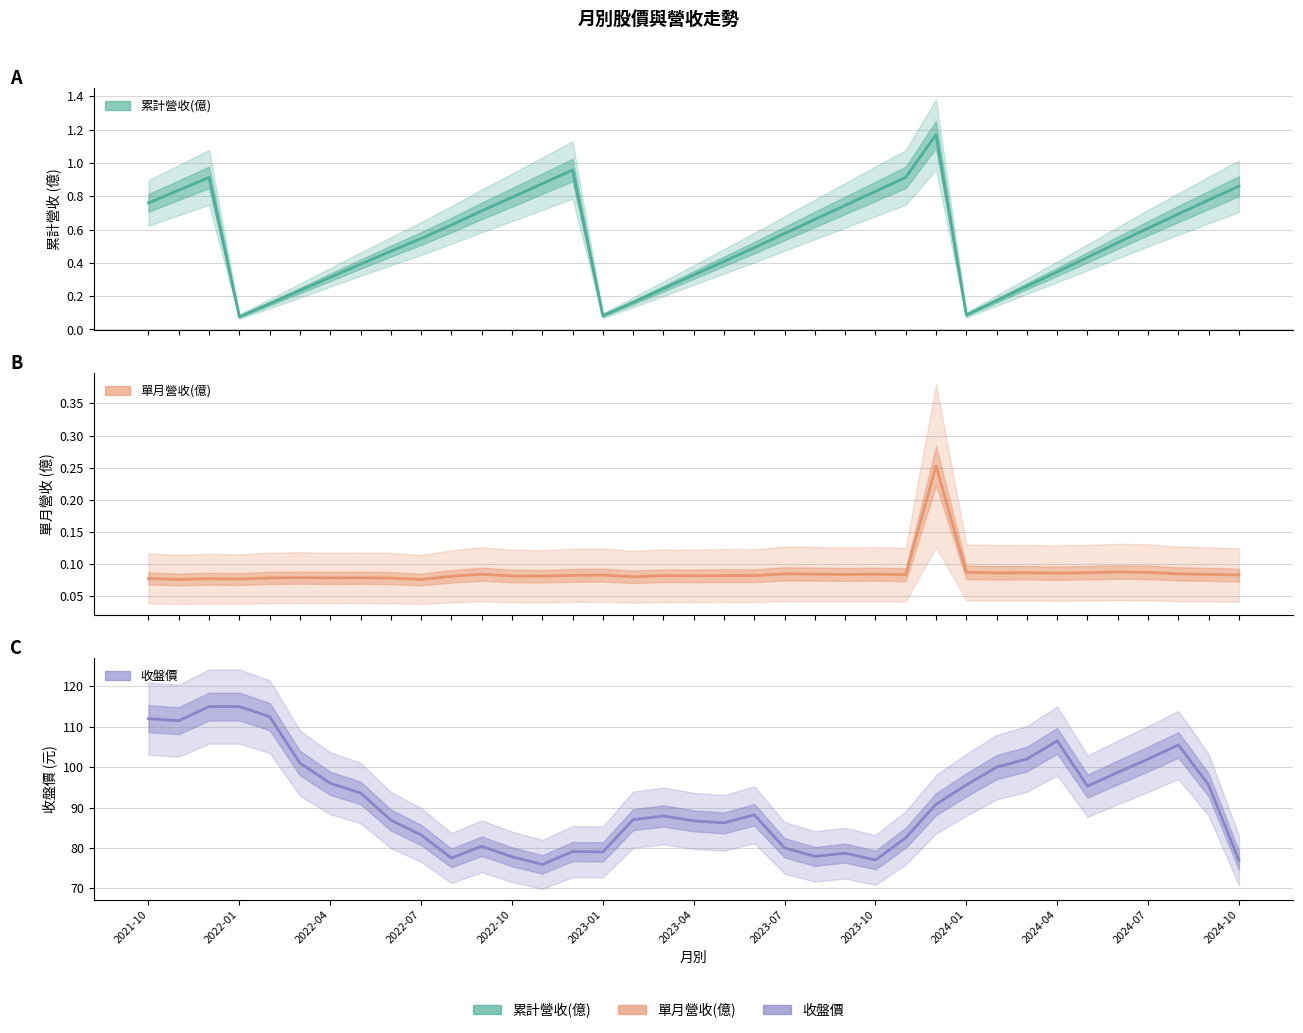

True or false: 單月營收(億) has more than 0 interior local peaks.

True